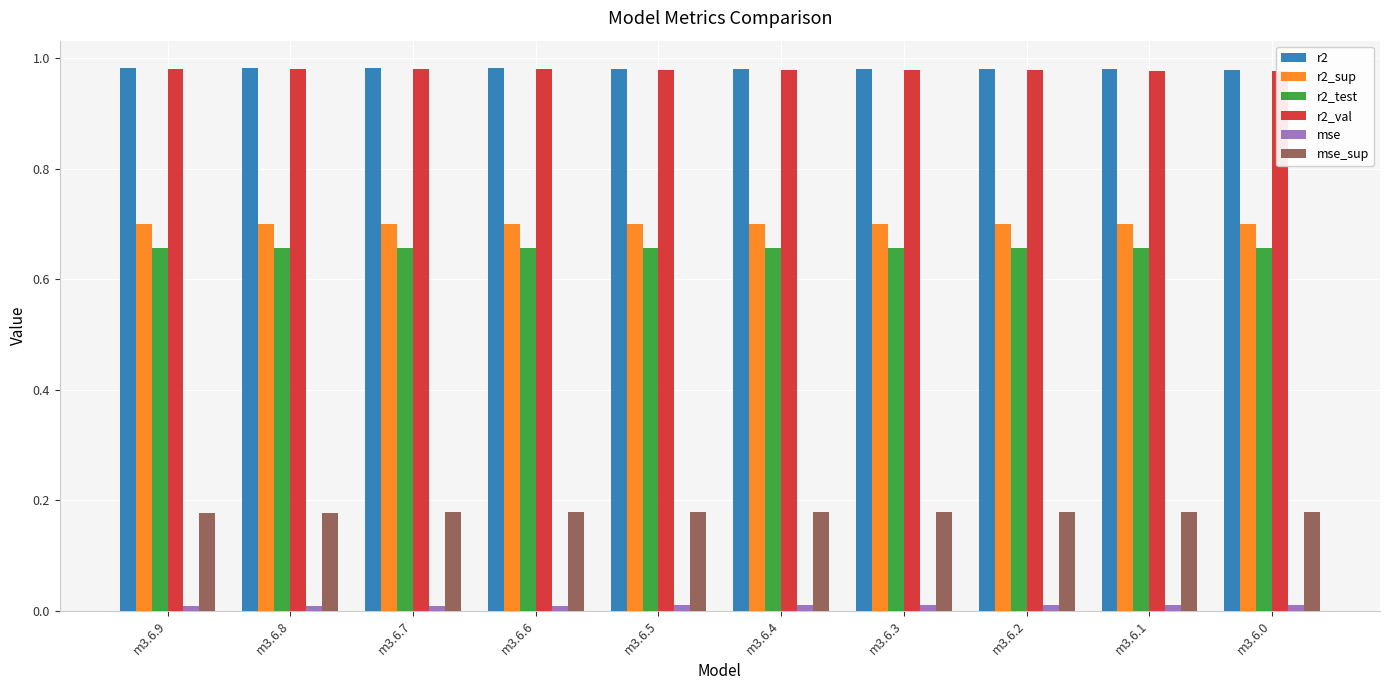

True or false: mse has a value of 0.0 at m3.6.4.

True